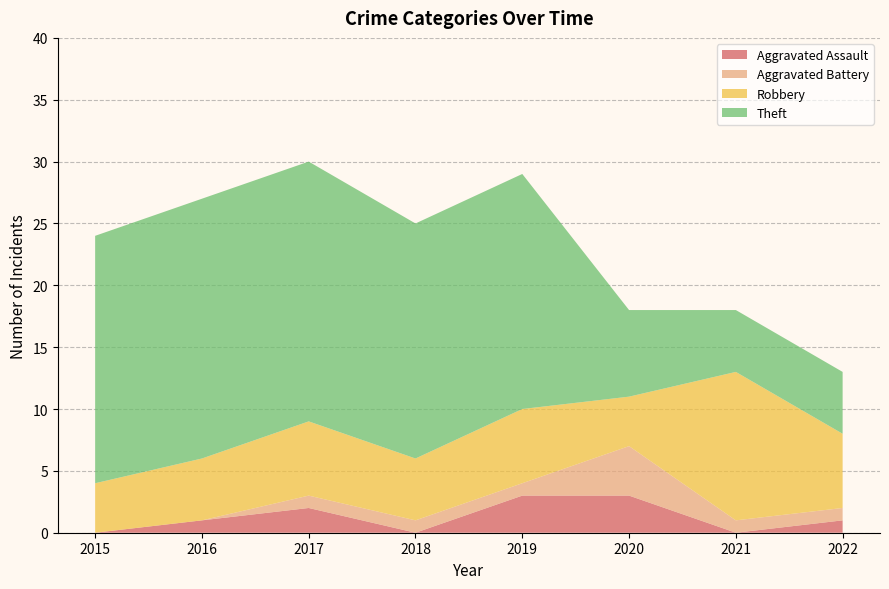

Reading left to right, transcribe all the data shown in this chart.

Aggravated Assault: 0	1	2	0	3	3	0	1
Aggravated Battery: 0	0	1	1	1	4	1	1
Robbery: 4	5	6	5	6	4	12	6
Theft: 20	21	21	19	19	7	5	5